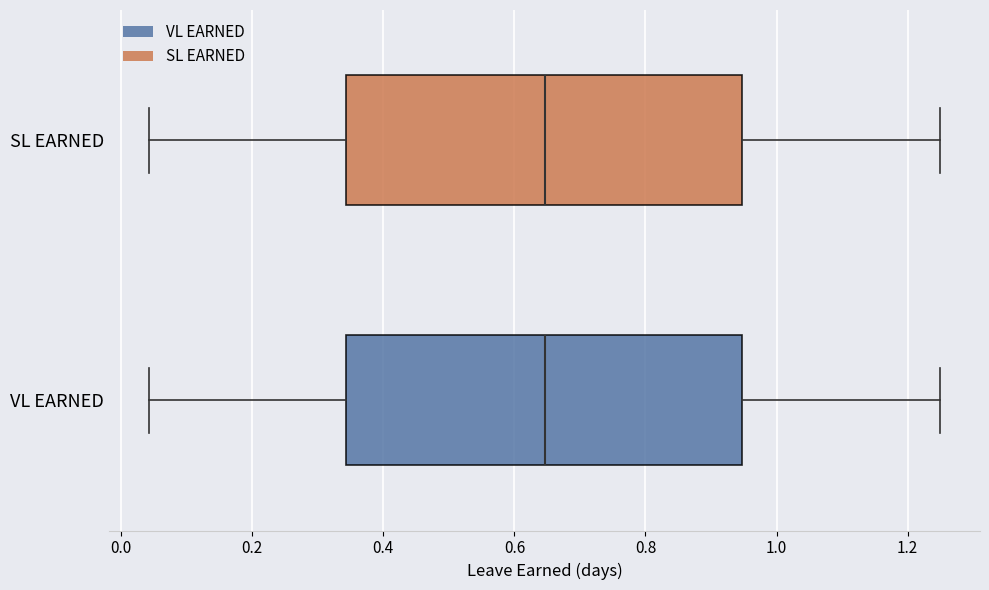

Where is the left edge of the box for SL EARNED on the x-axis? The values are not printed on the chart, so give them approximately, as read against the axis.

0.34